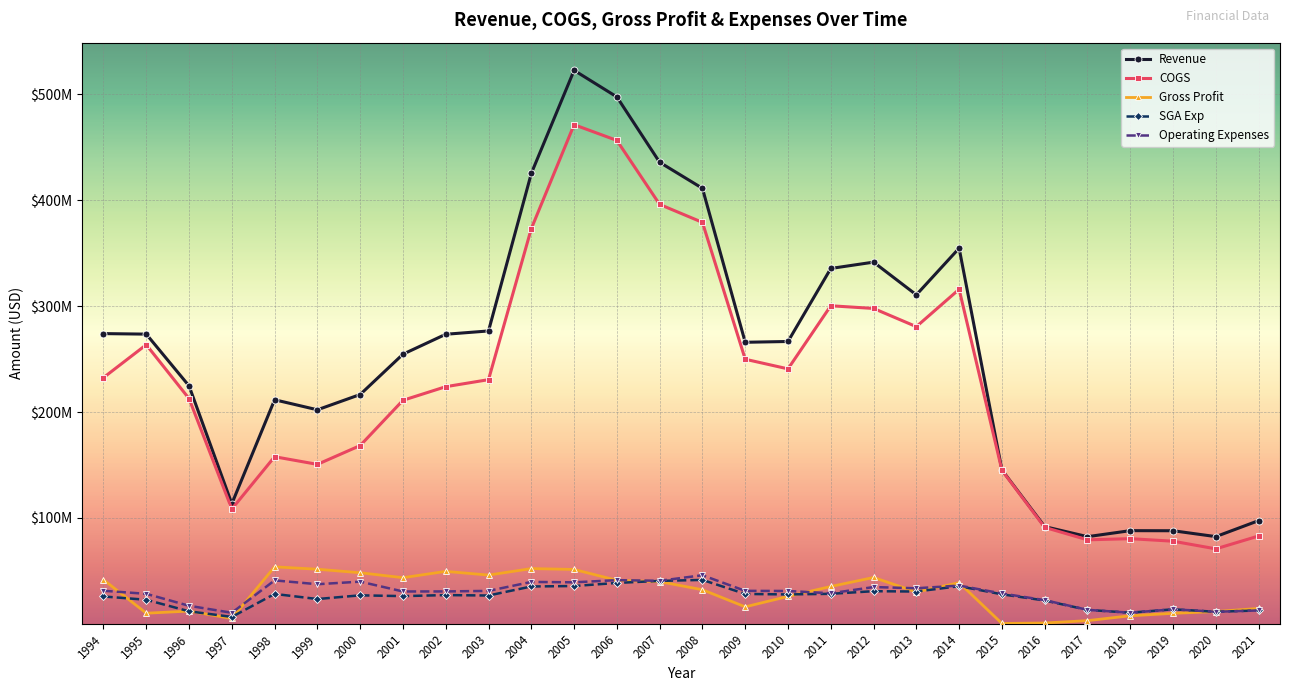

What is the value of the Gross Profit point at the 16th from the left?

16018000